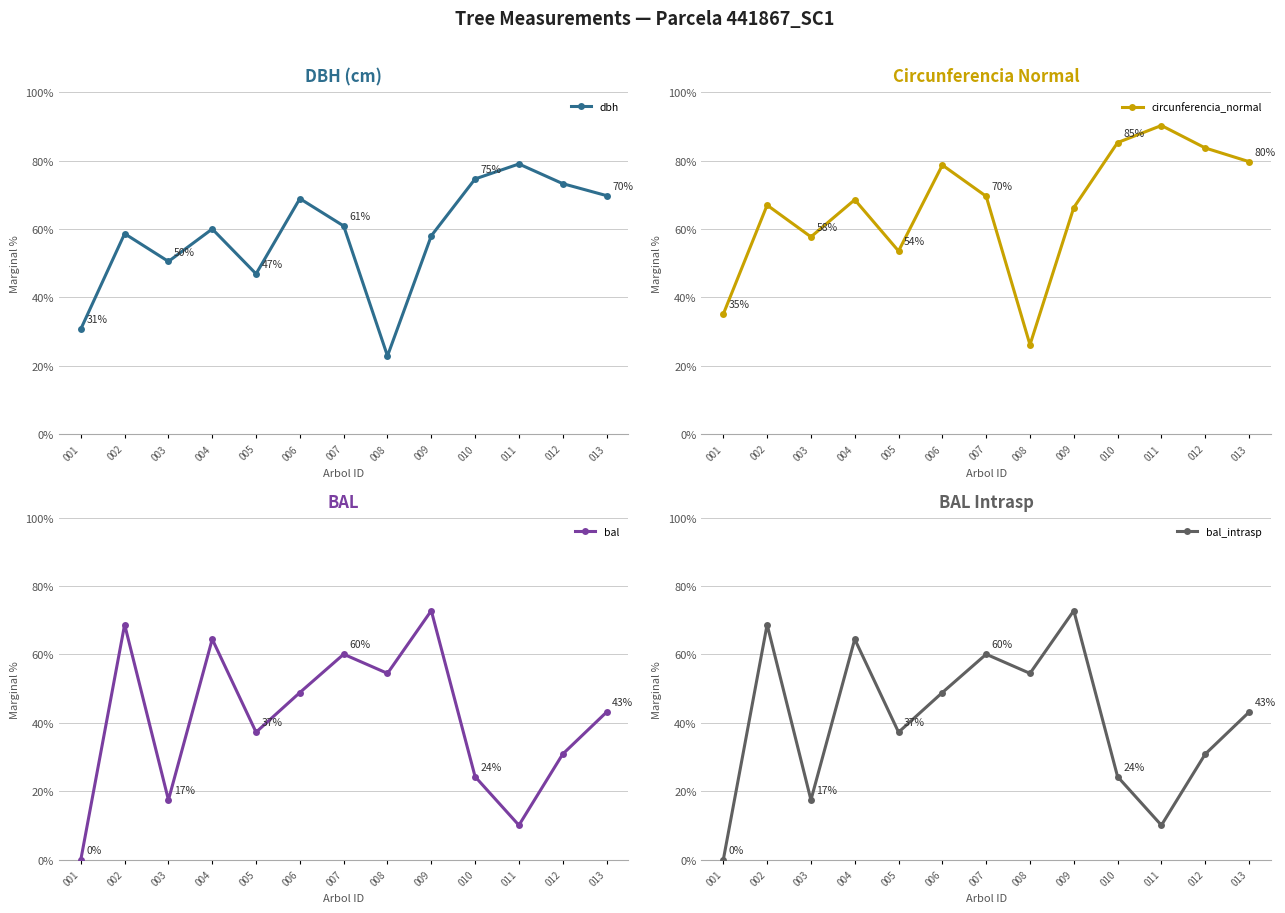

At 010, list the series in order from smallest to largest.

bal, bal_intrasp, dbh, circunferencia_normal